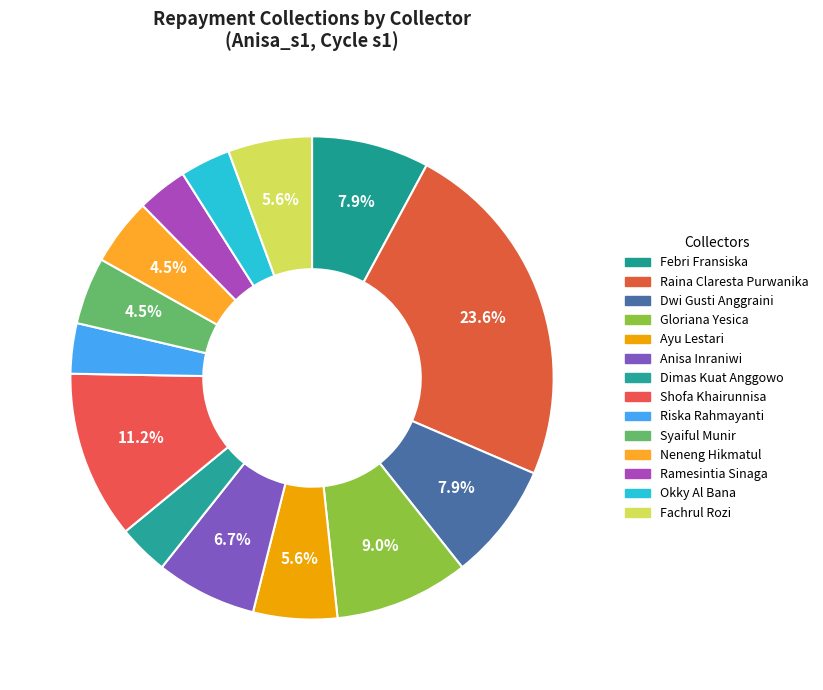

To the nearest percent, what is the average slice percentage?

7%